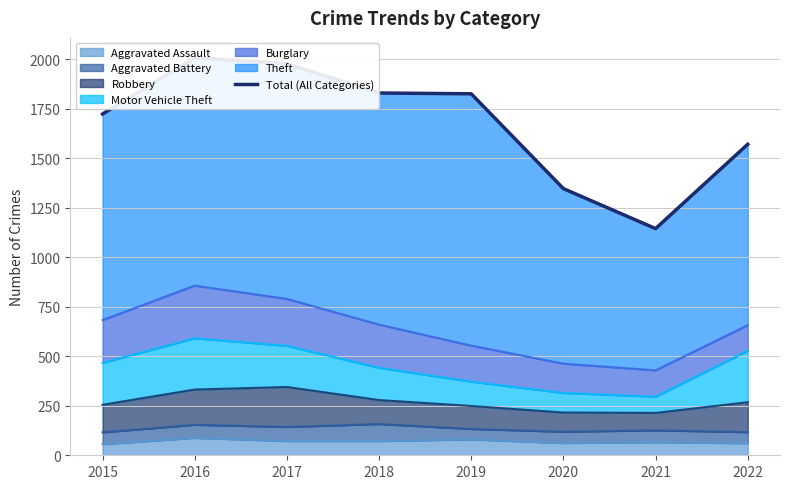

What is the approximate value at 2022?

1571